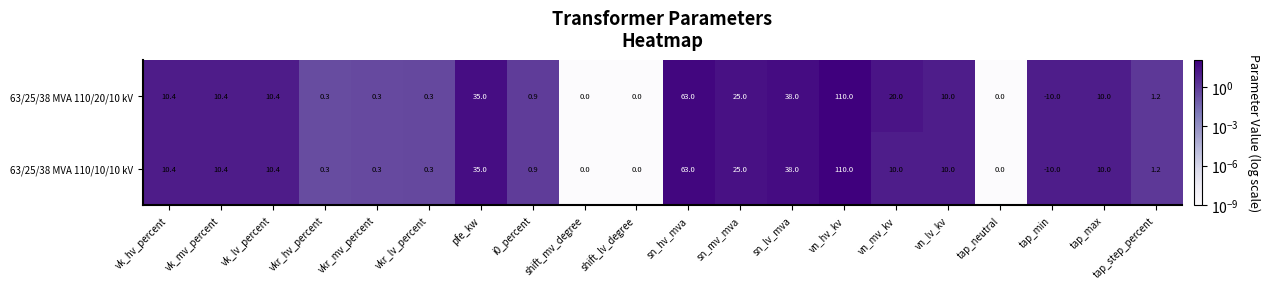

Which category has the lowest value across all series?

tap_min